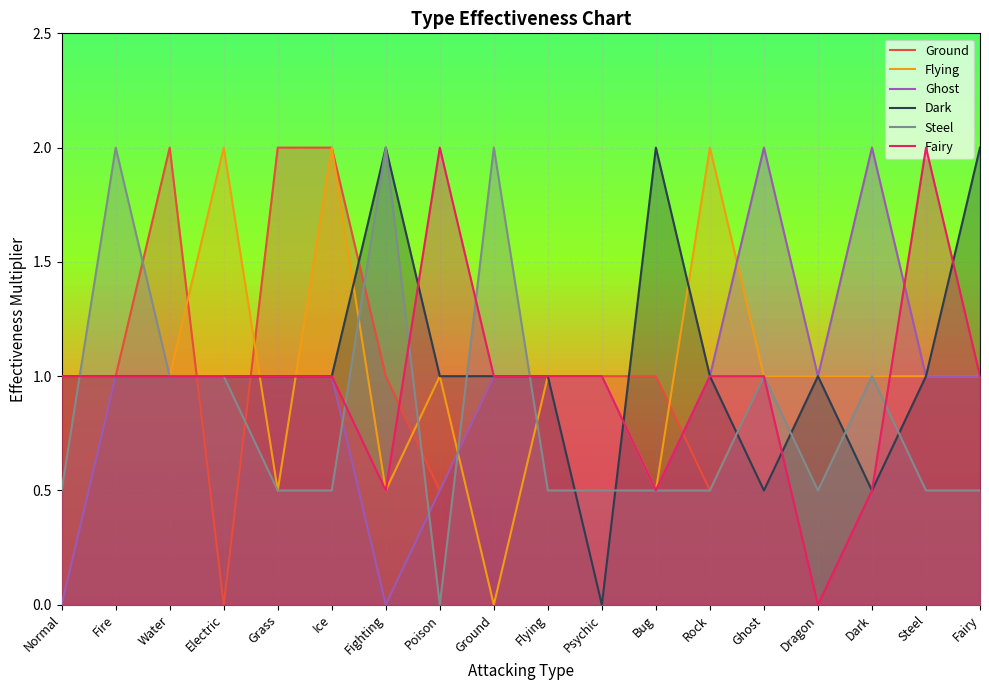

Which has a higher value, Fighting or Normal?

Fighting